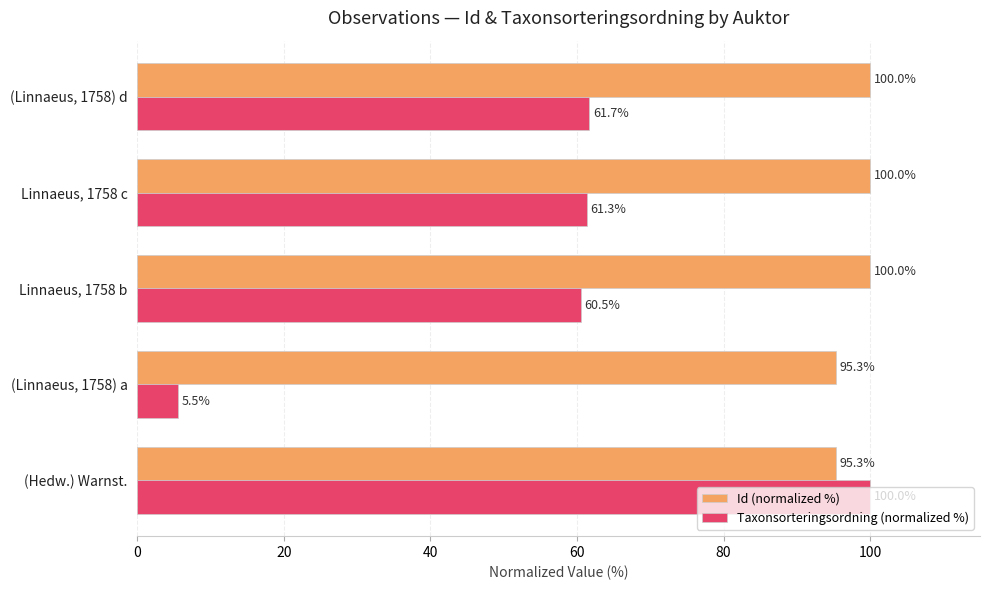

How many series are shown in this chart?

2